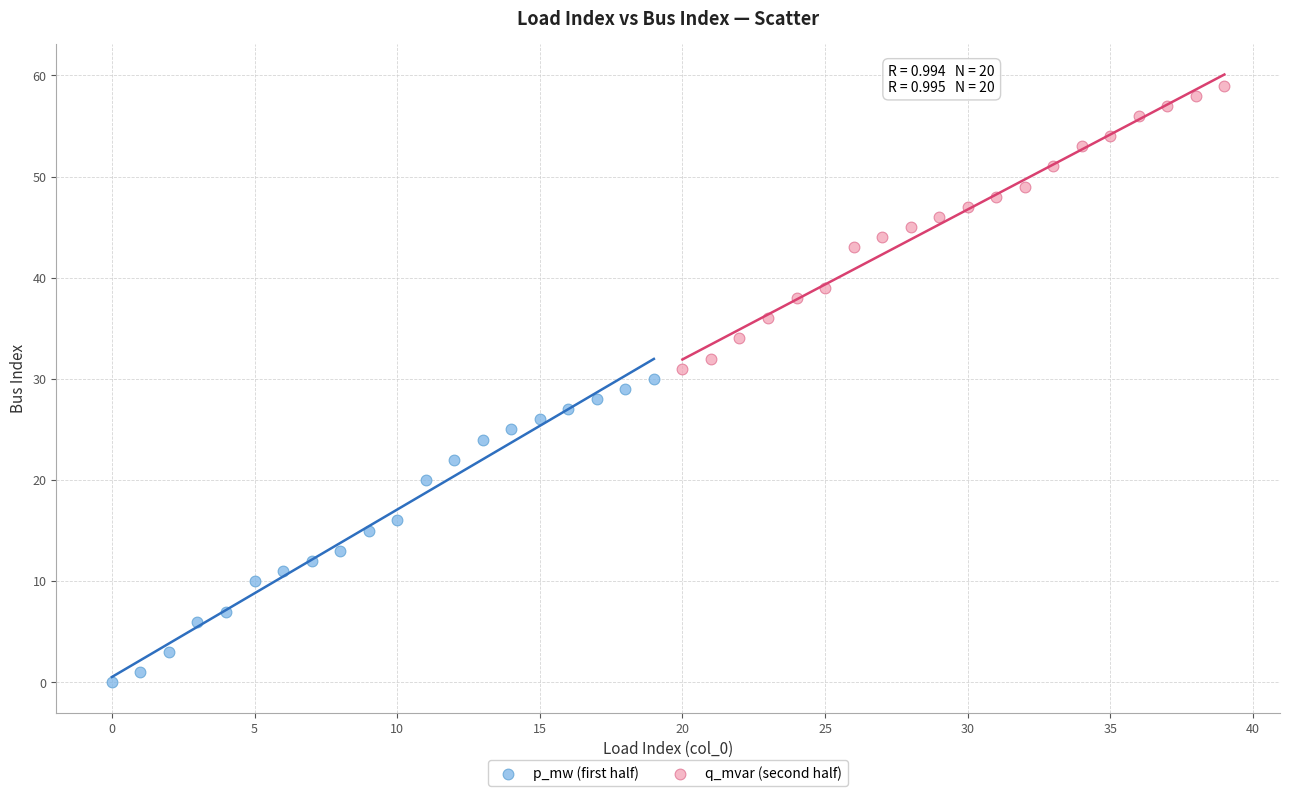

What are all the series names shown in the legend?

p_mw (first half), q_mvar (second half)